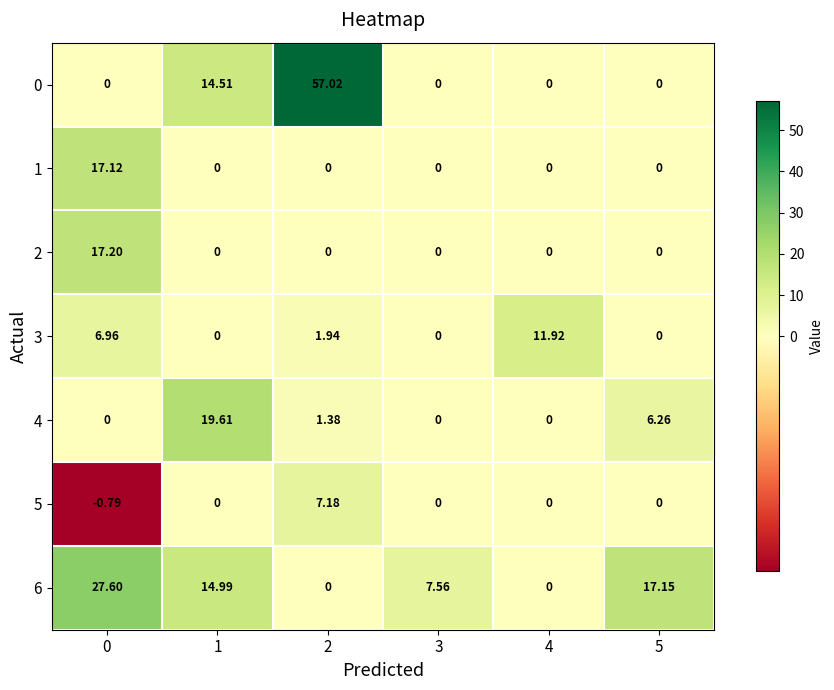

How many distinct data groups are displayed?

7